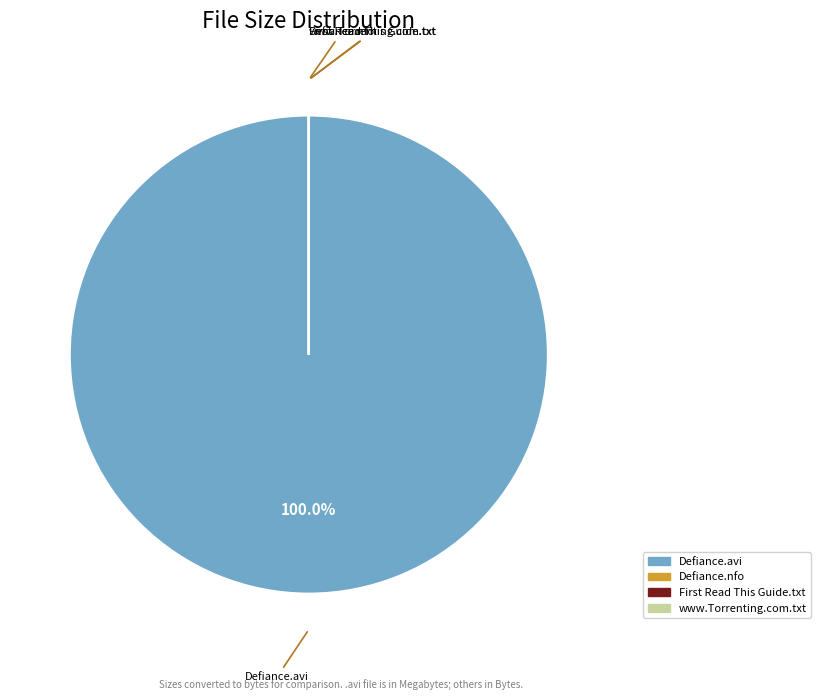

Is there any slice that represents more than half of the pie?

Yes